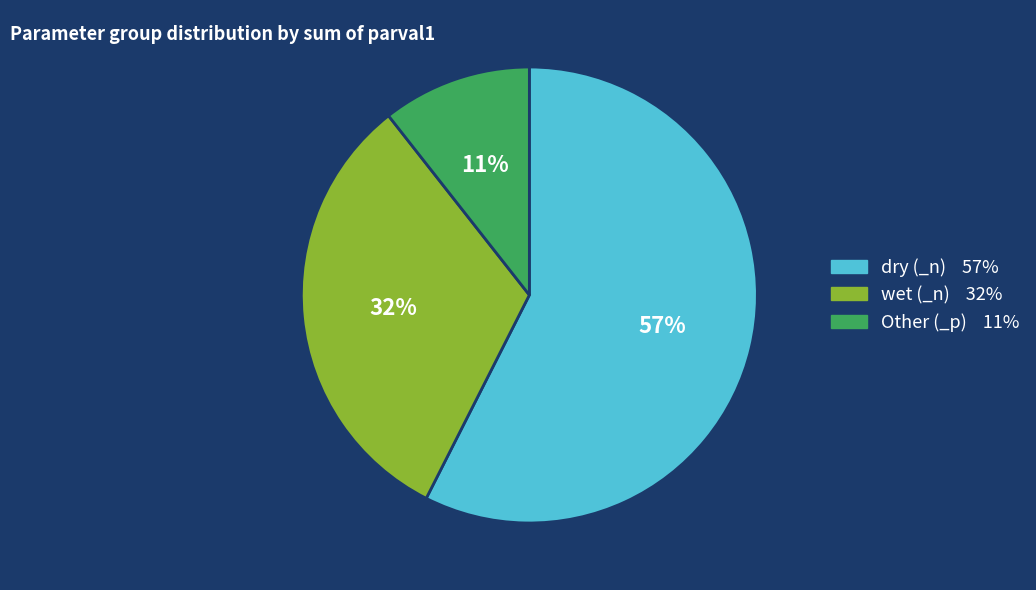

How many segments does this pie chart have?

3